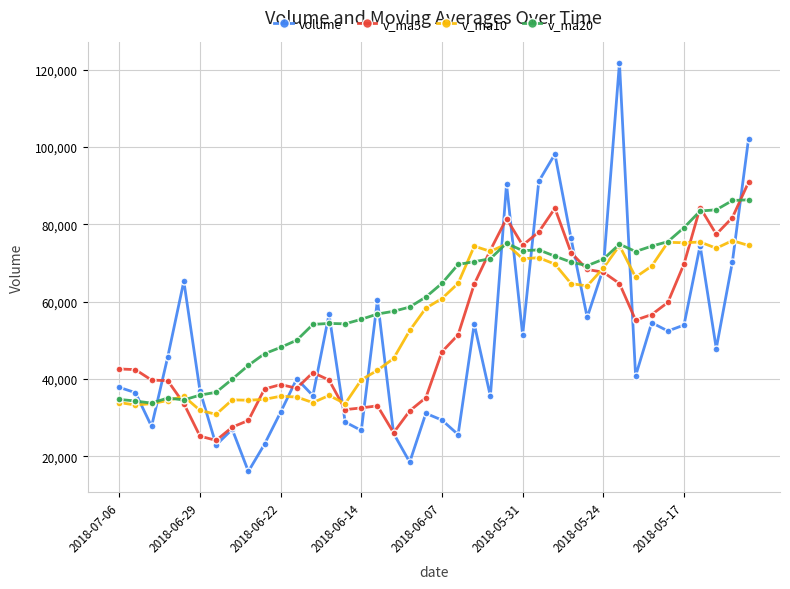

Which series has the largest total across all categories?

v_ma20